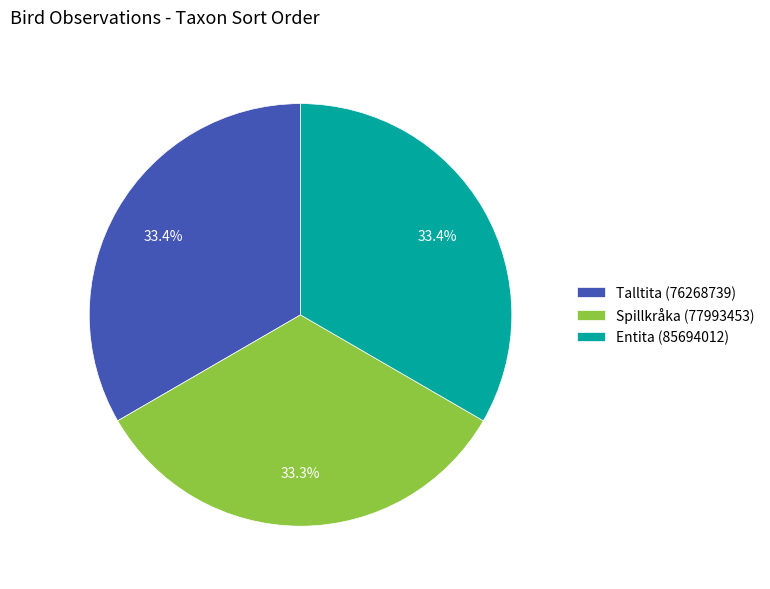

Is Entita (85694012) the majority of the pie?

No